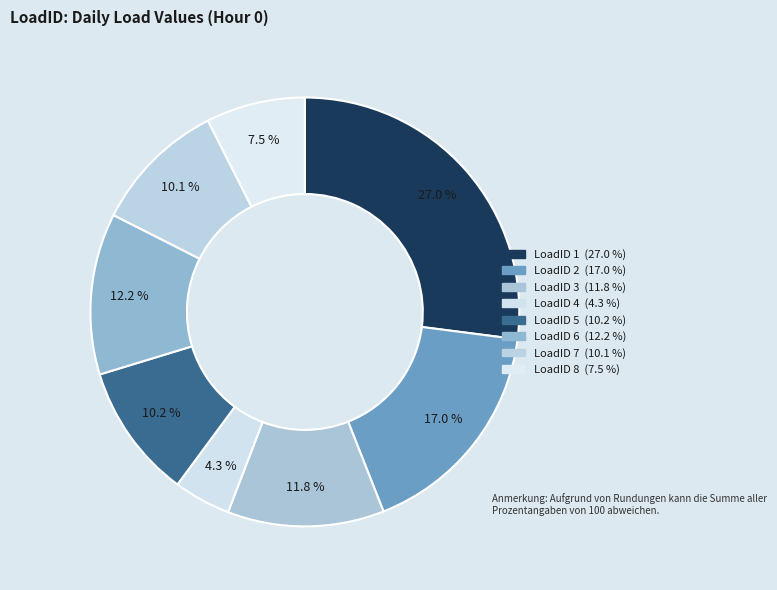

How many segments does this pie chart have?

8